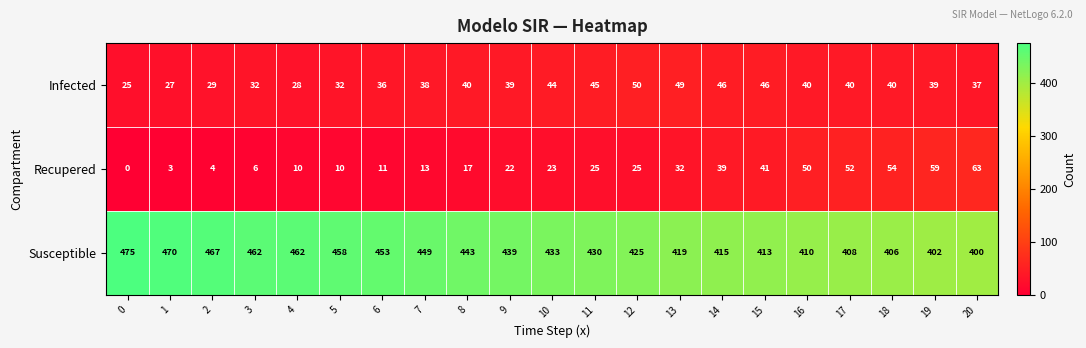

True or false: Susceptible has a value of 453 at 6.

True